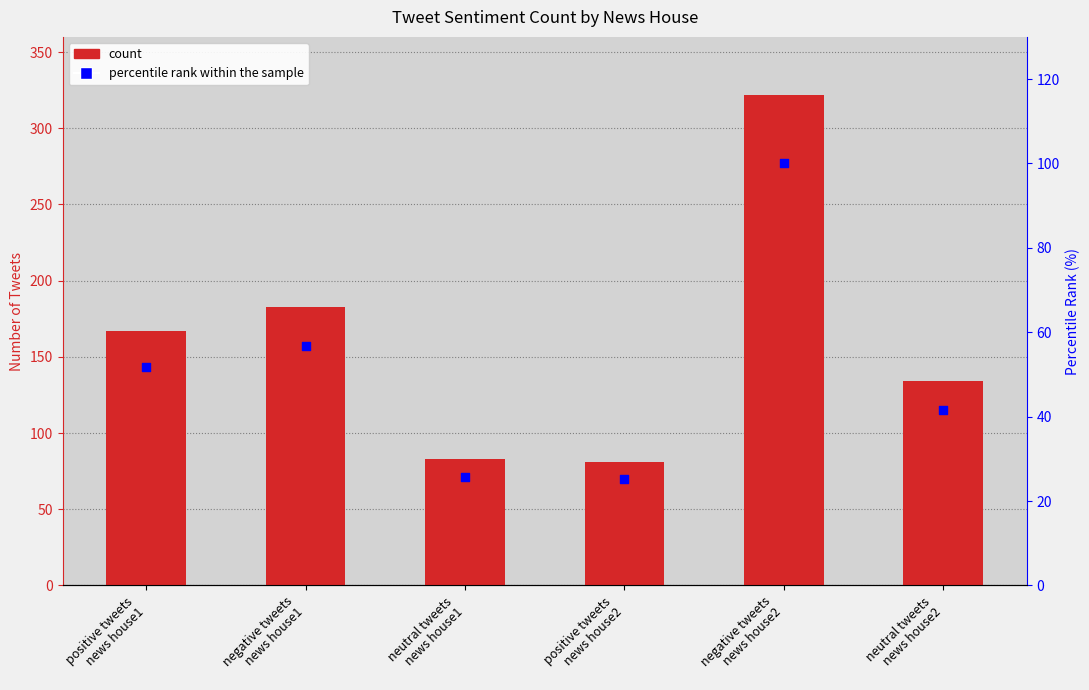

At how many categories does at least one series exceed 320?

1